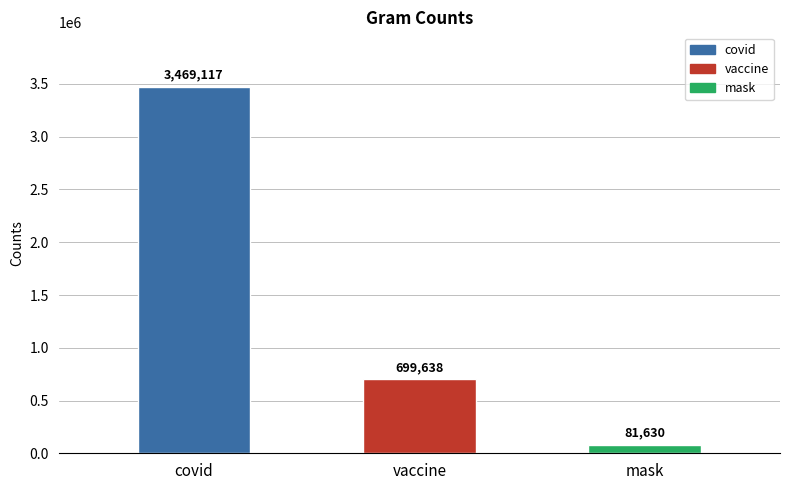

What is the label of the 3rd bar from the left?

mask